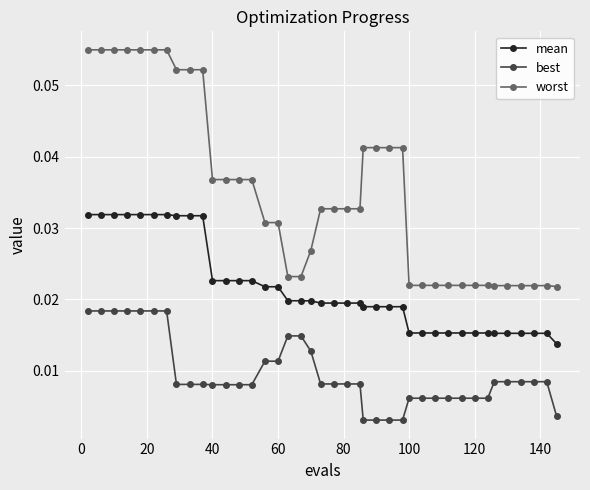

Does the chart have visible grid lines?

Yes